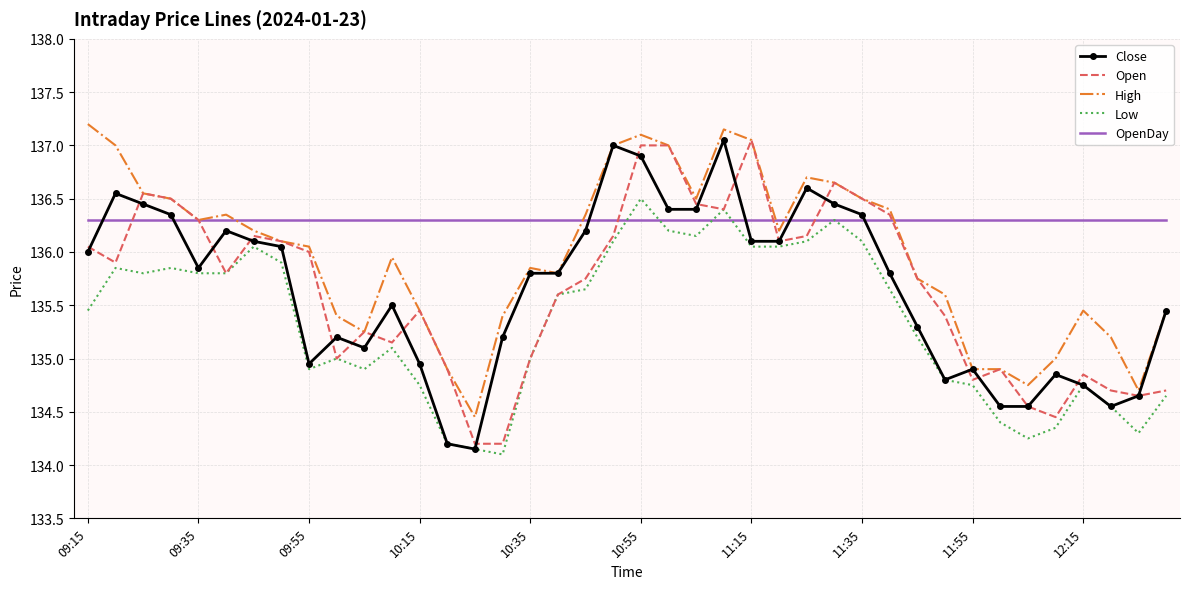

Which series has the largest total across all categories?

OpenDay